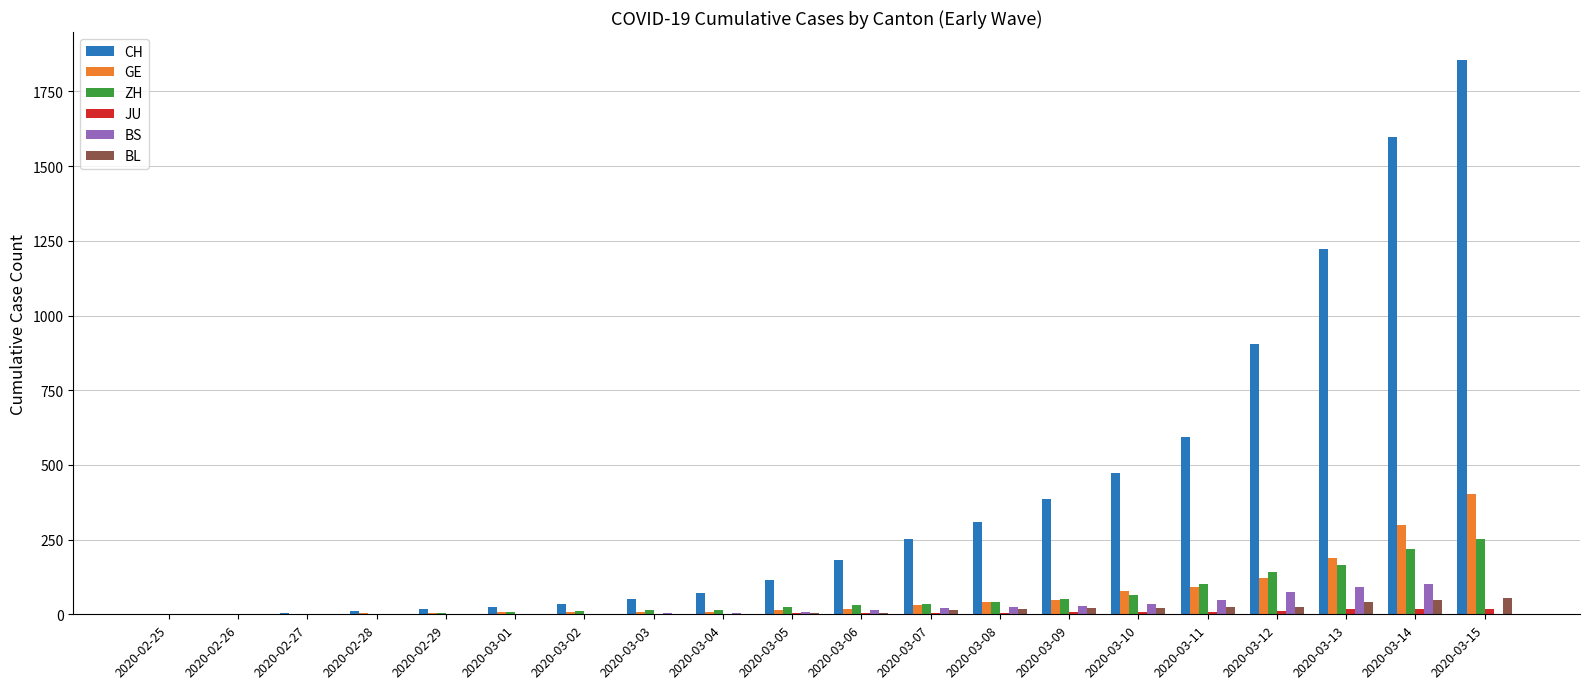

What is the sum of all CH values?

8116